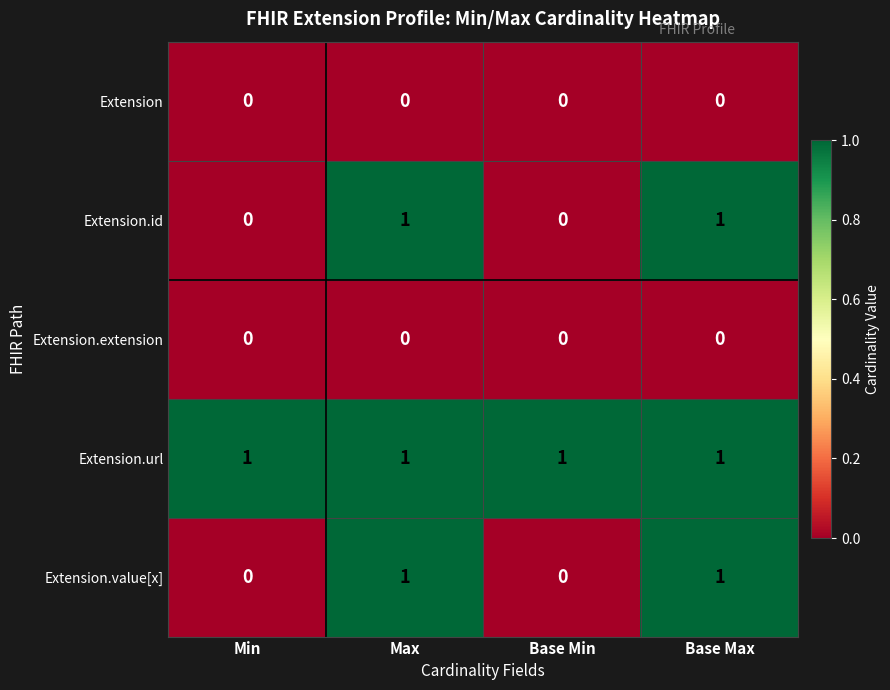

Reading left to right, transcribe all the data shown in this chart.

Extension: Min=0	Max=0	Base Min=0	Base Max=0
Extension.id: Min=0	Max=1	Base Min=0	Base Max=1
Extension.extension: Min=0	Max=0	Base Min=0	Base Max=0
Extension.url: Min=1	Max=1	Base Min=1	Base Max=1
Extension.value[x]: Min=0	Max=1	Base Min=0	Base Max=1